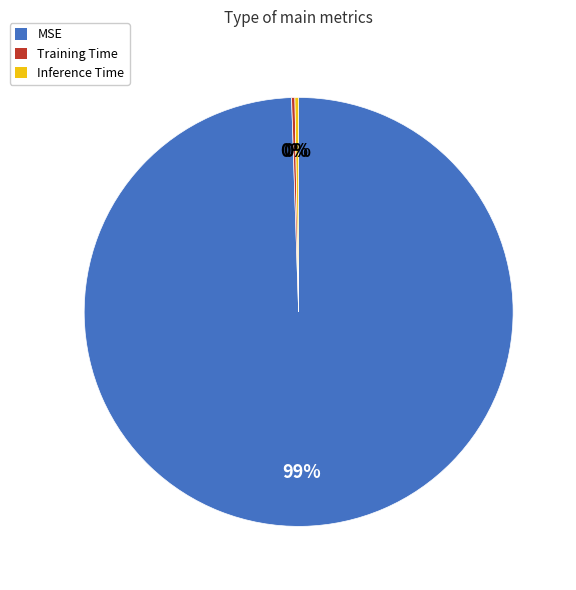

Is MSE the majority of the pie?

Yes